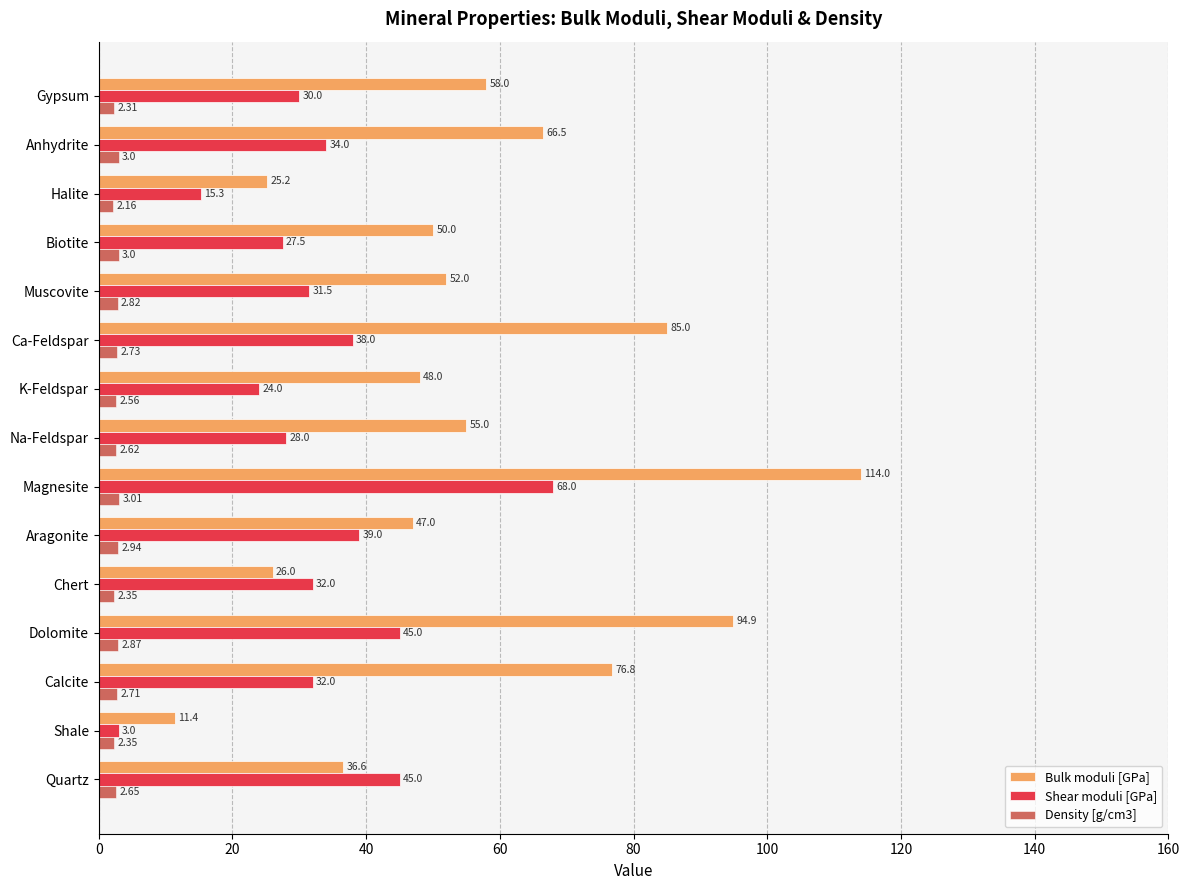

Between Calcite and Biotite, which series saw the biggest shift?

Bulk moduli [GPa]